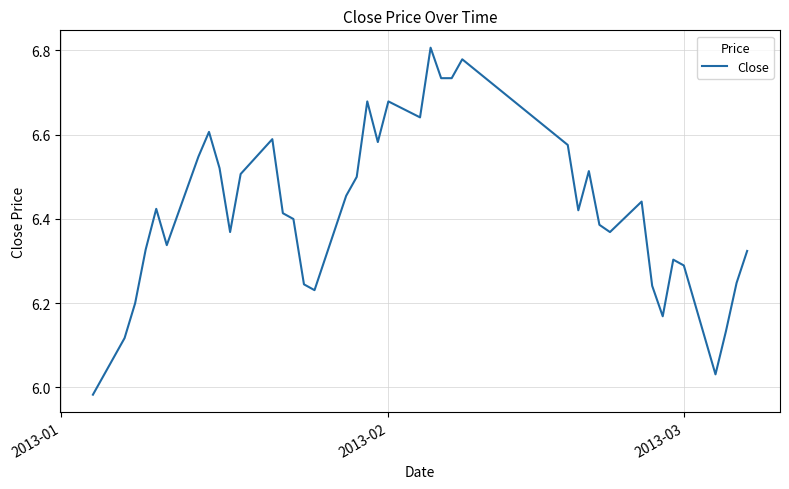

What is the difference between the maximum and minimum values?

0.8